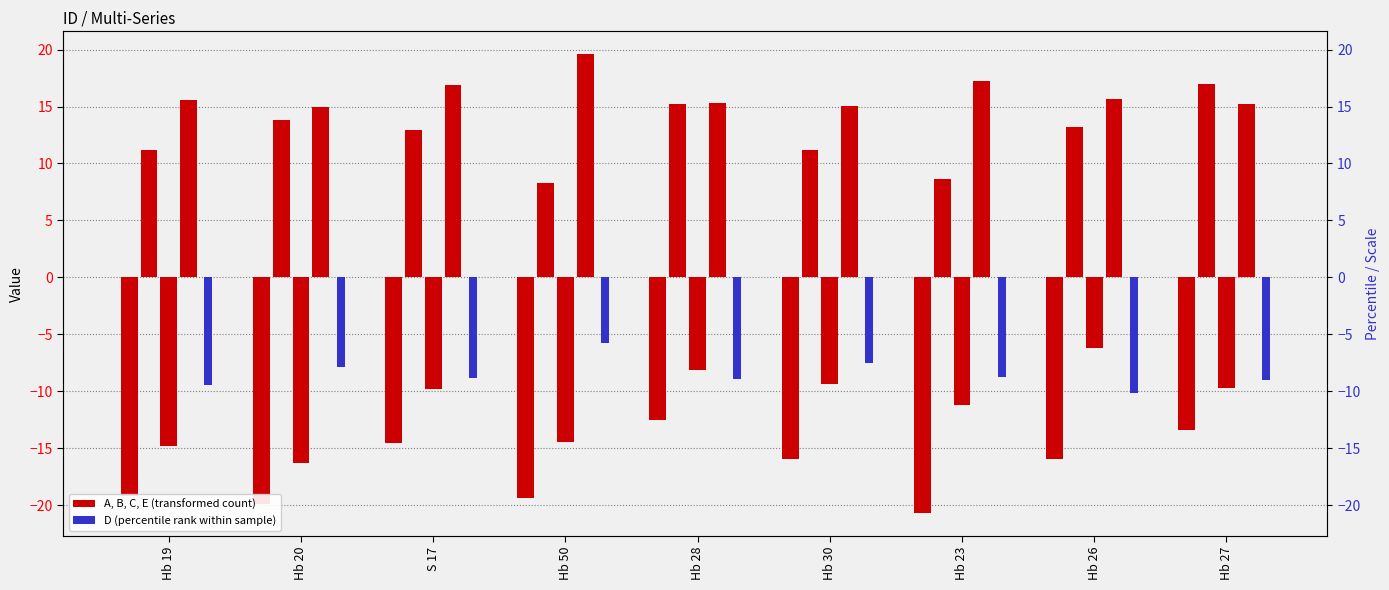

Count the number of data series in this chart.

5